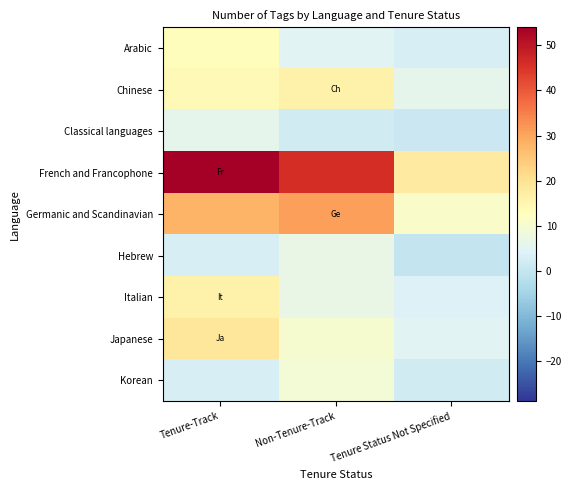

At which category is the sum across all series the highest?

Tenure-Track